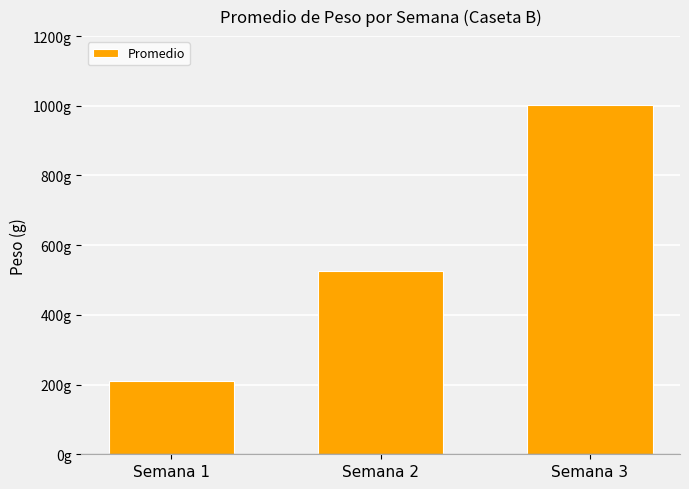

Does the chart contain any negative values?

No